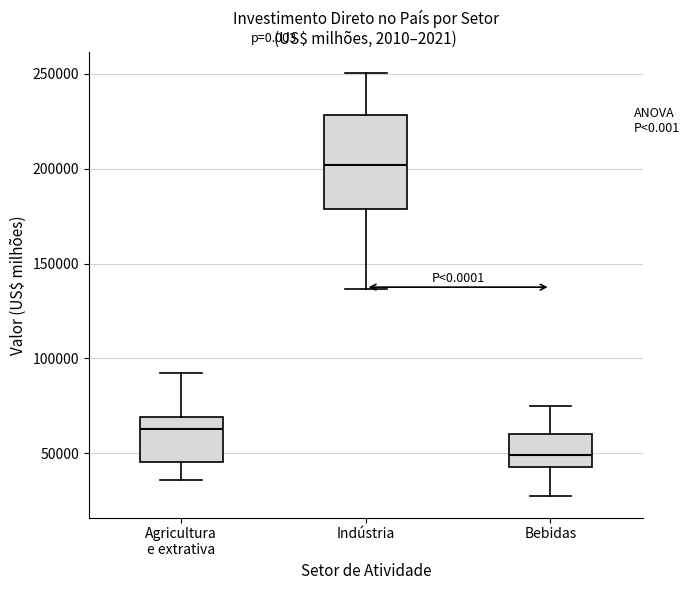

Which box's median line is the lowest?

Bebidas